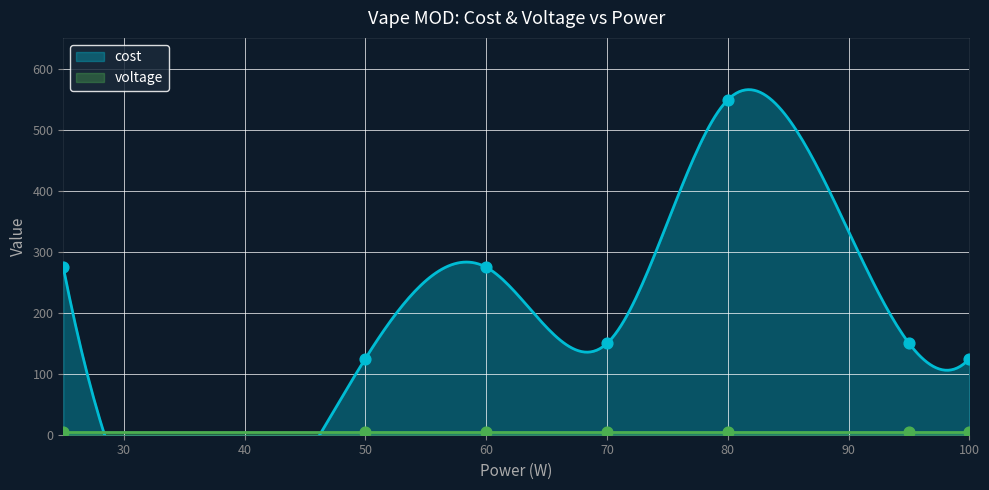

What is the change in value from 80 to 95?

-400